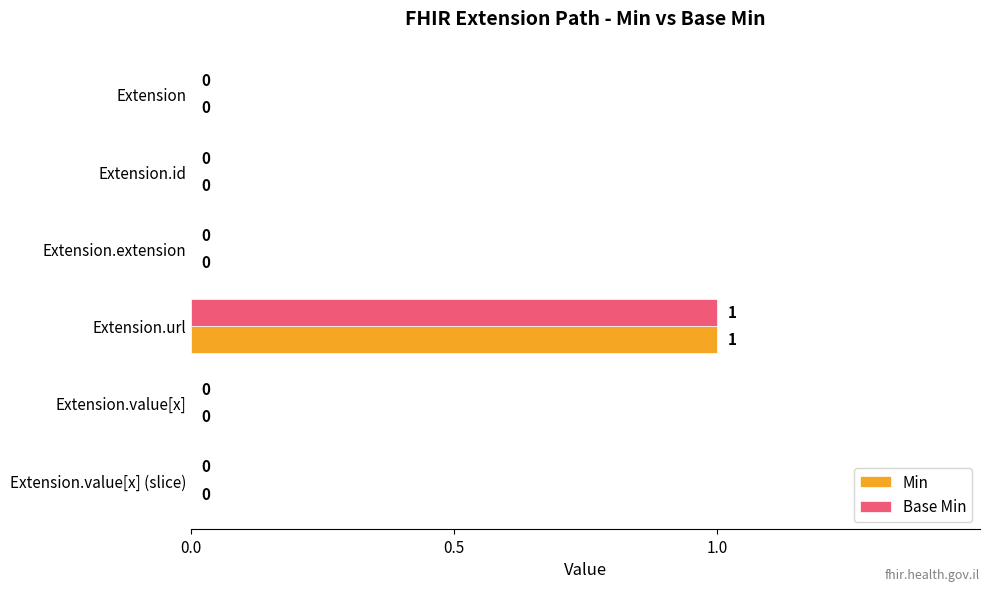

The Base Min series shows 1 at Extension.id. True or false?

False